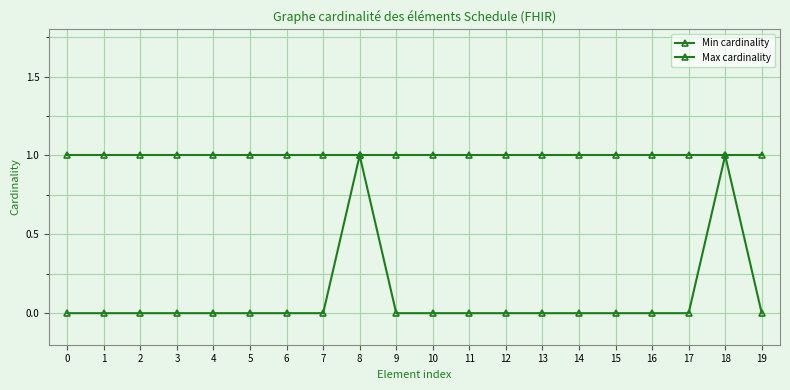

True or false: Min cardinality has a value of 0 at 14.

True